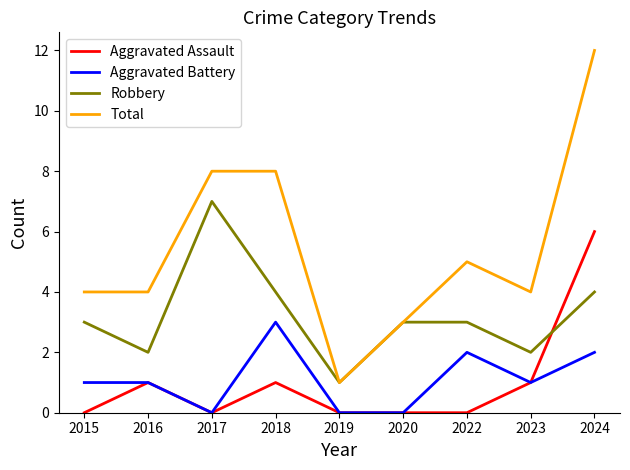

Does the chart display data point markers on the line(s)?

No